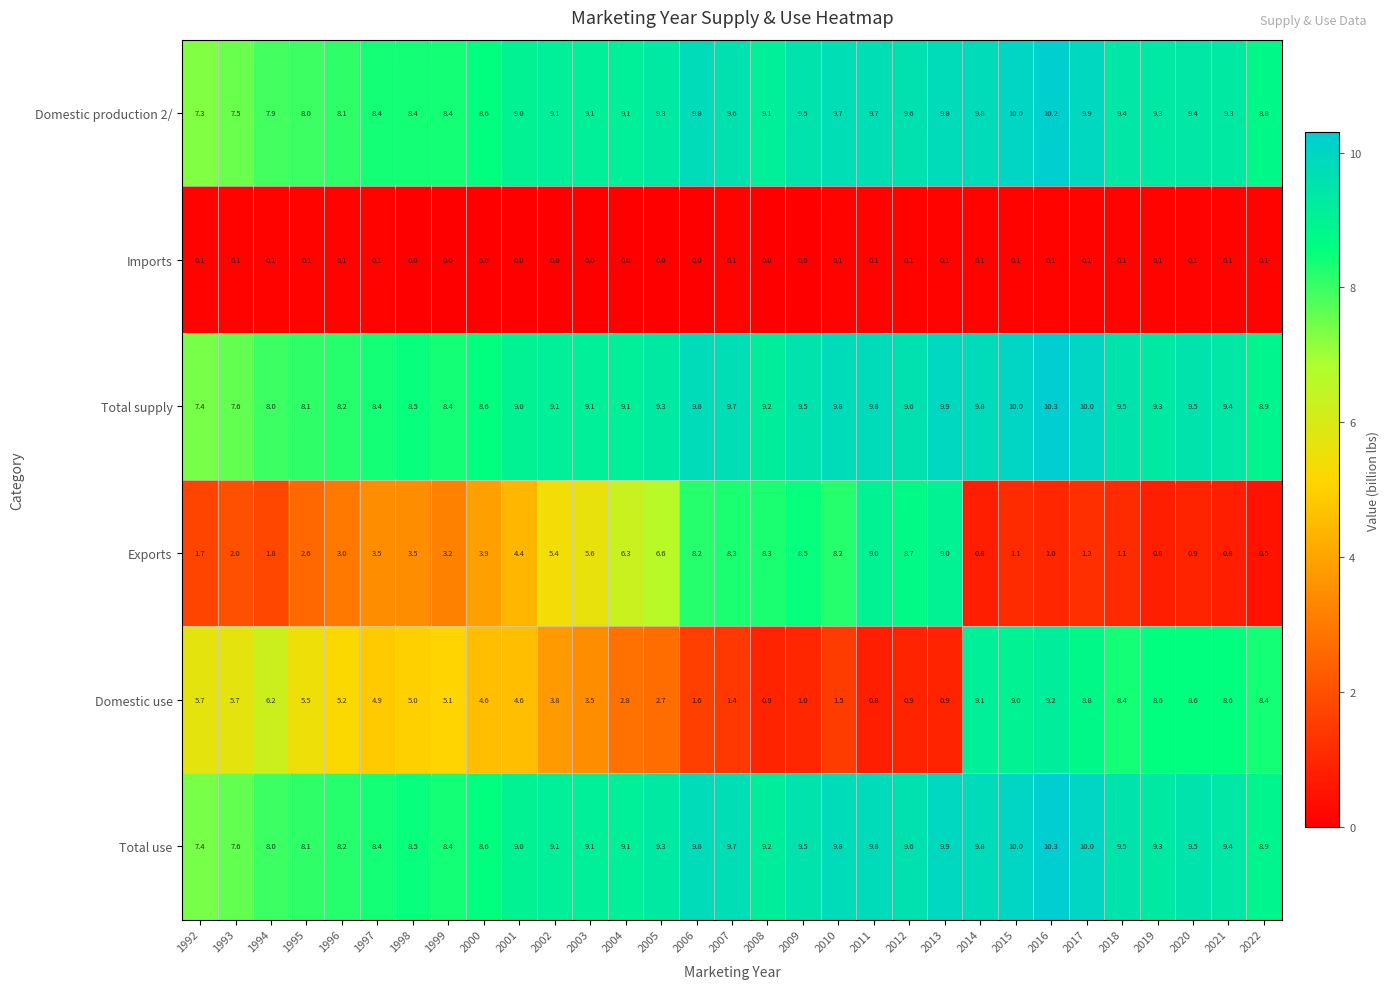

What is the spread (max minus min) of values at 1997?

8.3